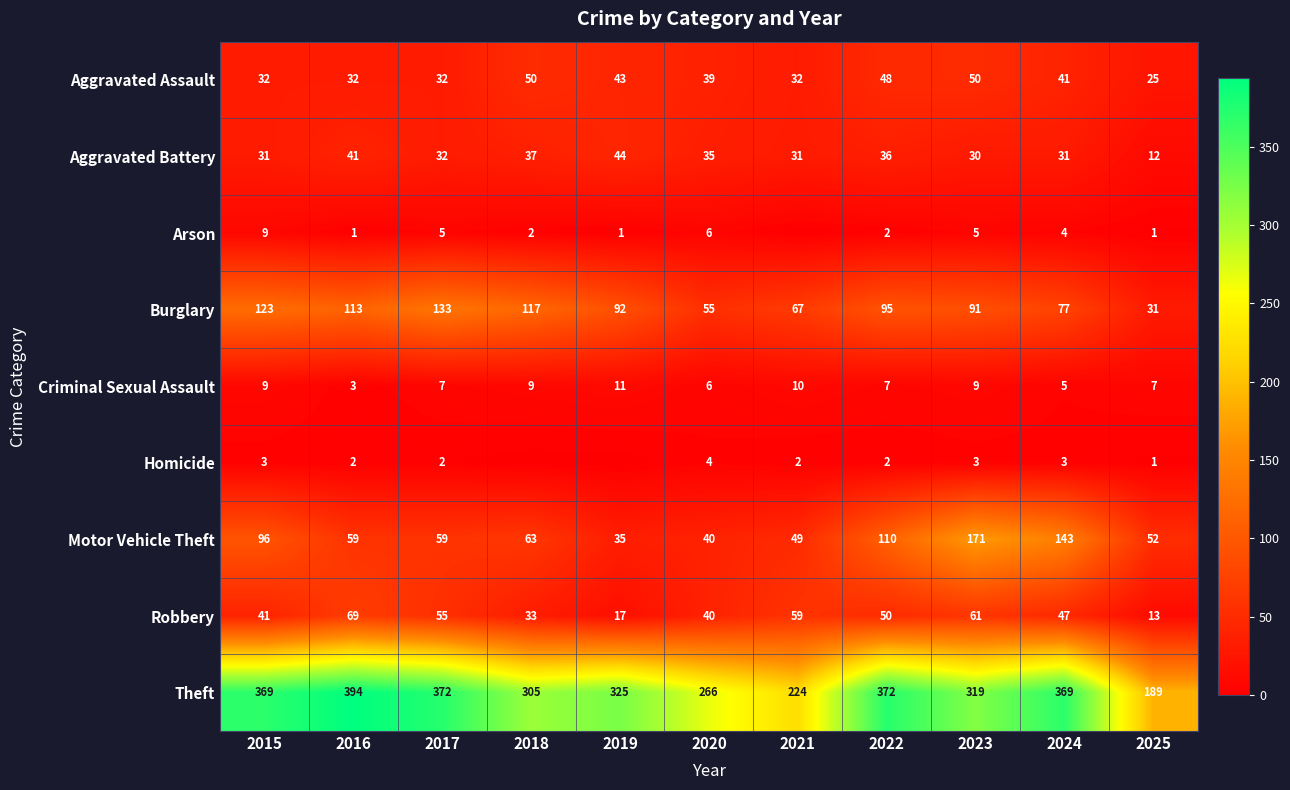

What value does the Motor Vehicle Theft series have at 2022, to the nearest 50?

100